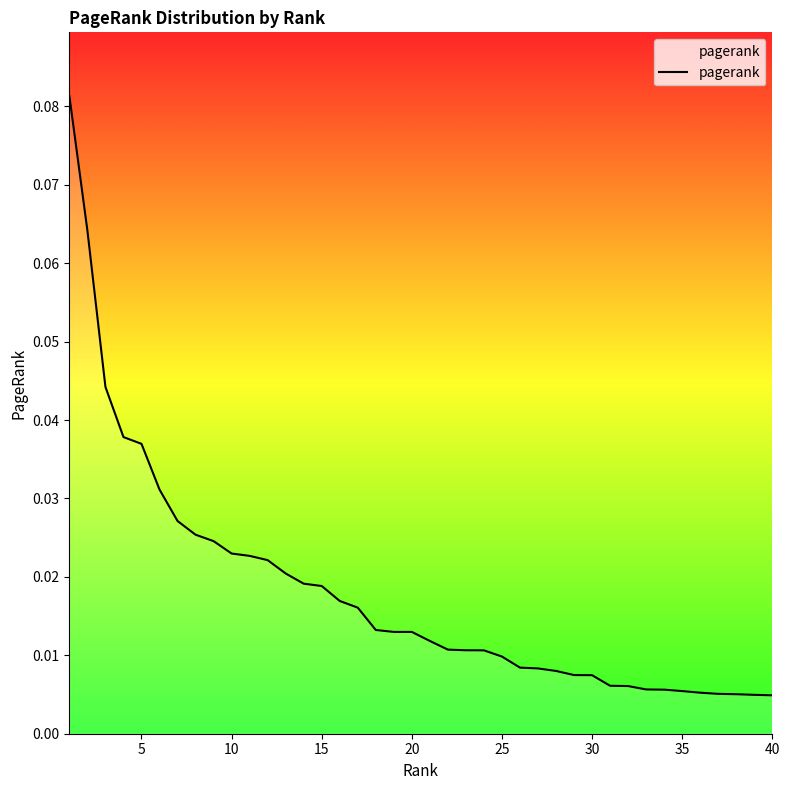

Is this an area chart (filled region under the line)?

No